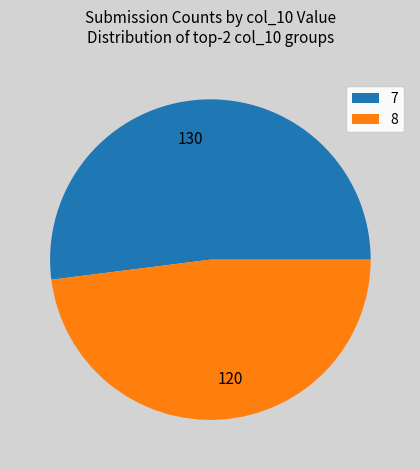

True or false: 130 accounts for 52% of the total.

True